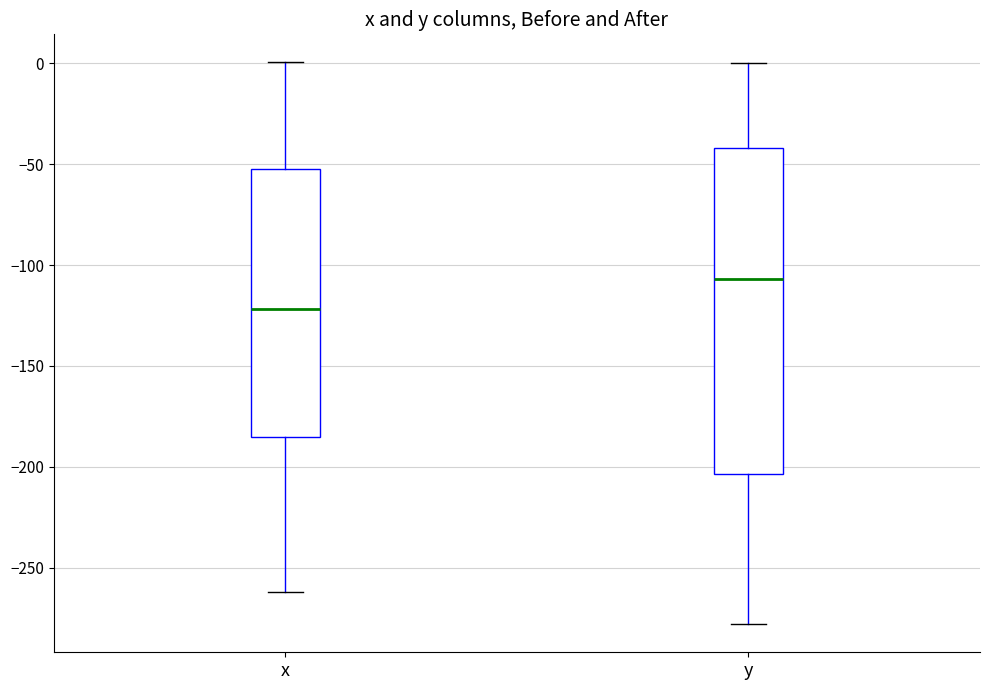

Where does the lower whisker of the box for x end on the y-axis? The values are not printed on the chart, so give them approximately, as read against the axis.

-260